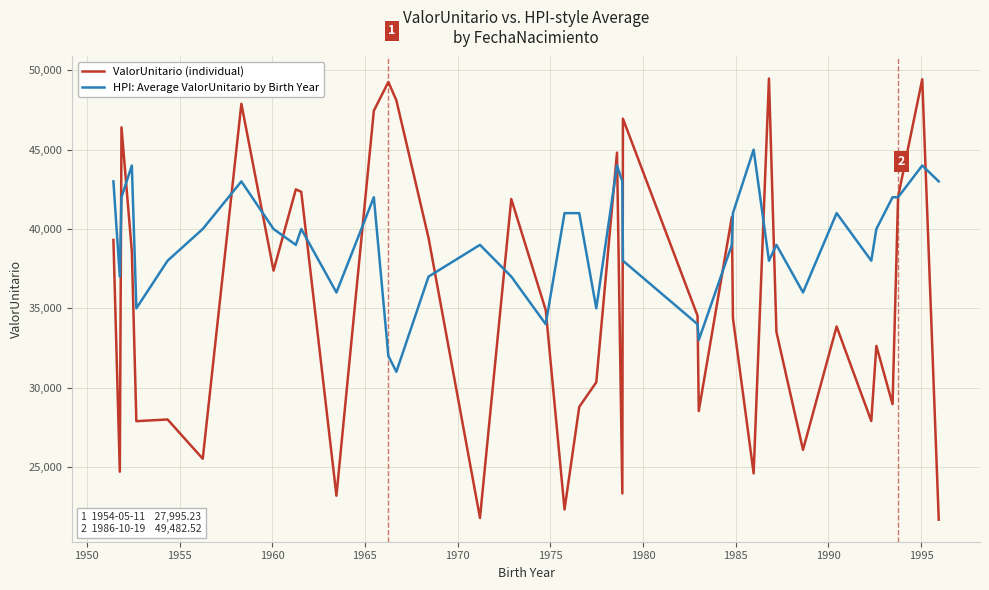

List the series in order of their peak value, lowest first.

HPI: Average ValorUnitario by Birth Year, ValorUnitario (individual)